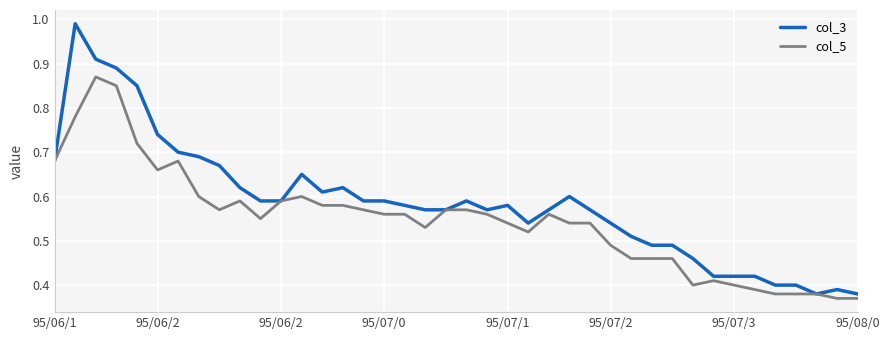

Which series has the widest spread of values?

col_3